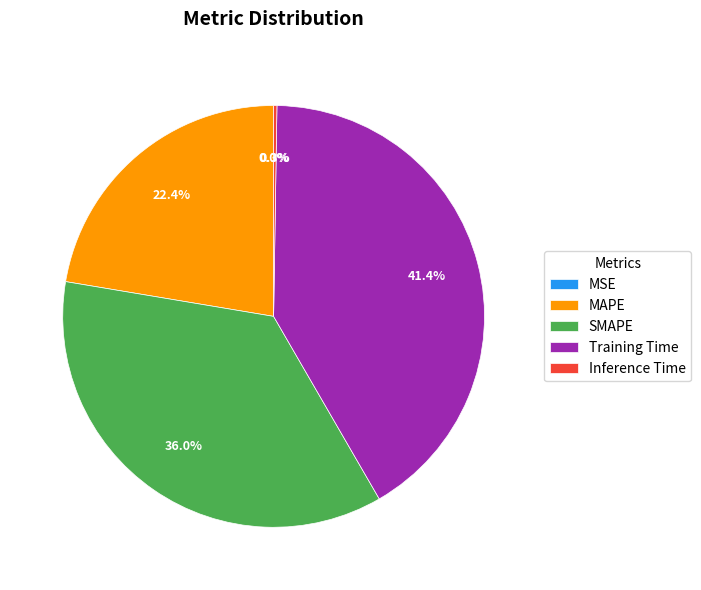

To the nearest percent, what portion does SMAPE represent?

36%